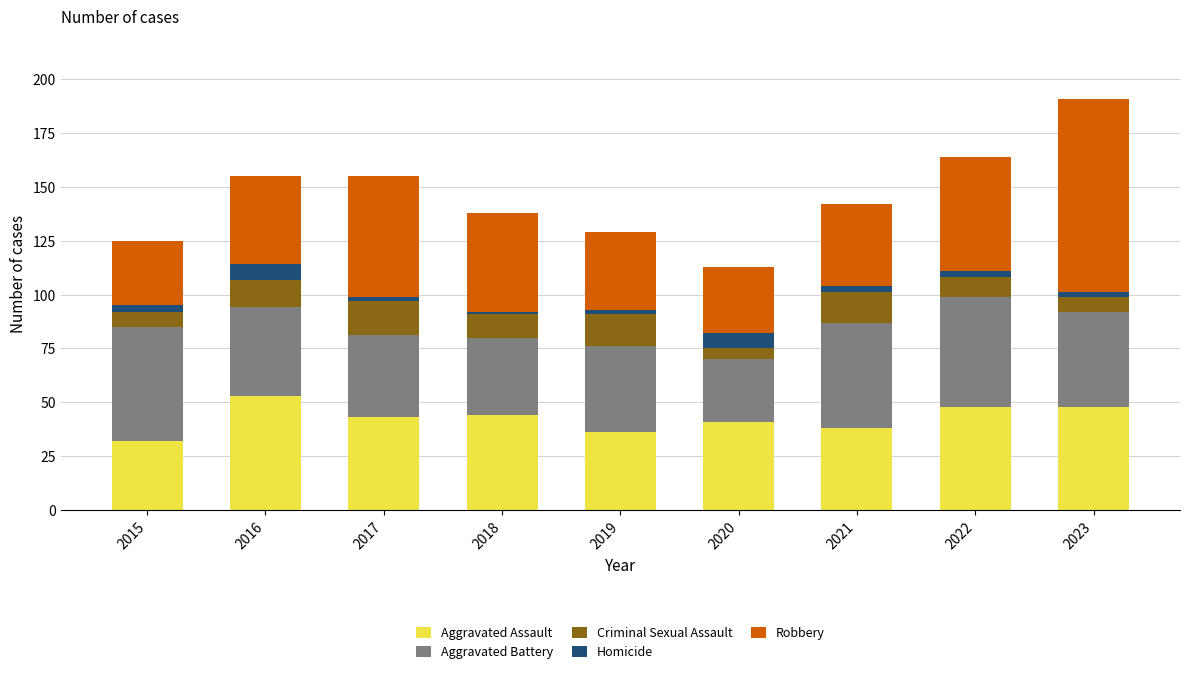

At which category is the sum across all series the highest?

2023